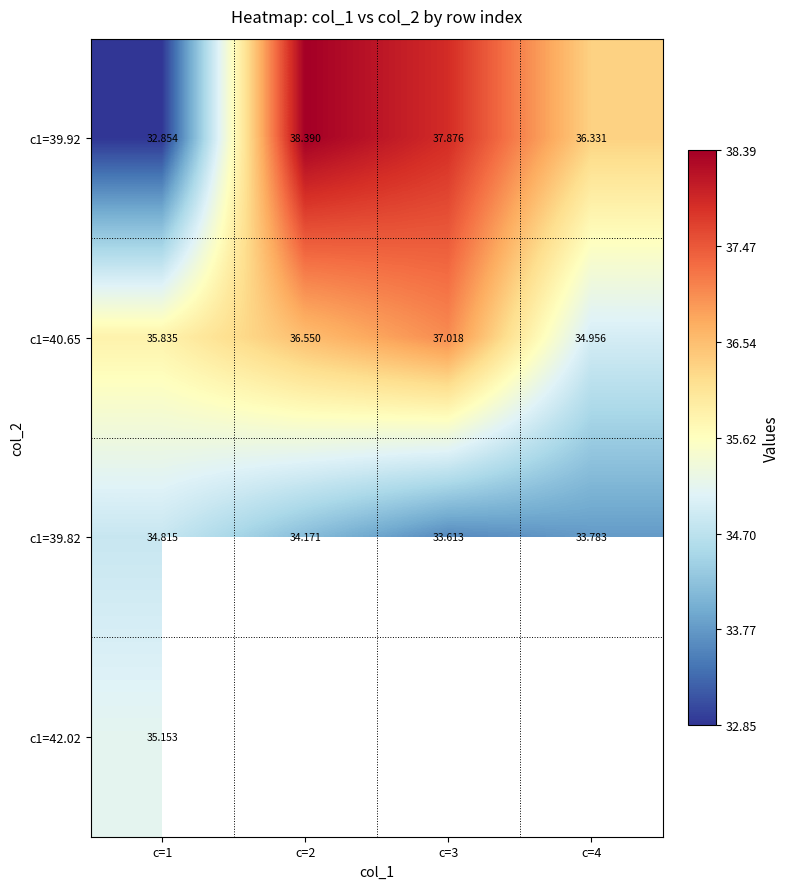

What is the average value of the c1=39.82 series?

34.1